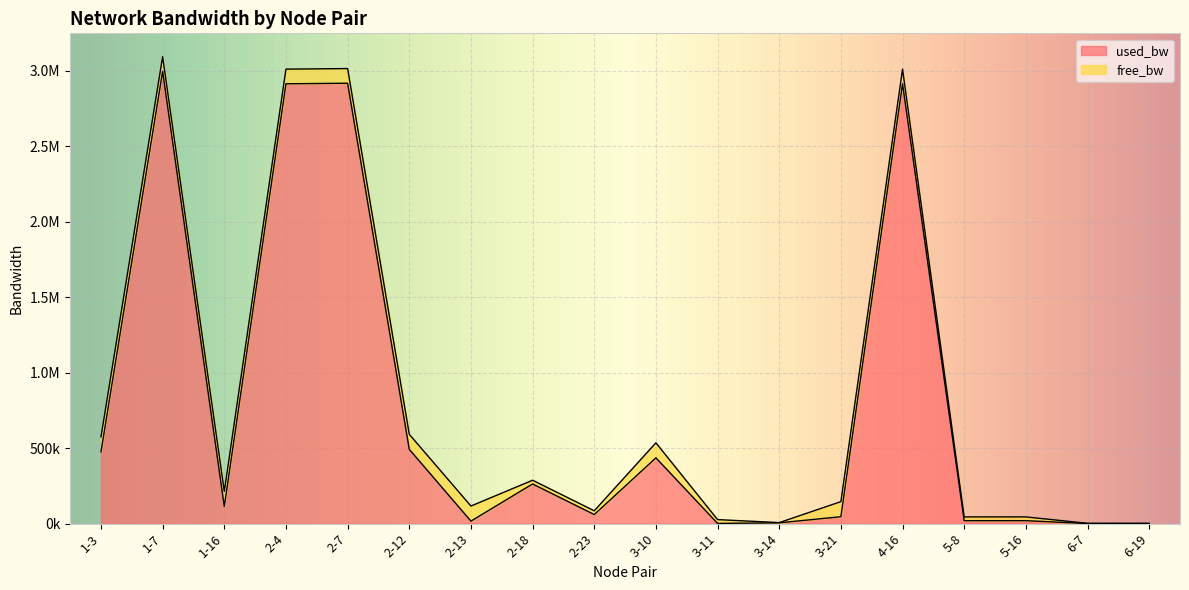

Approximately how many times larger is the value at 2-23 compared to 6-7?

311.4